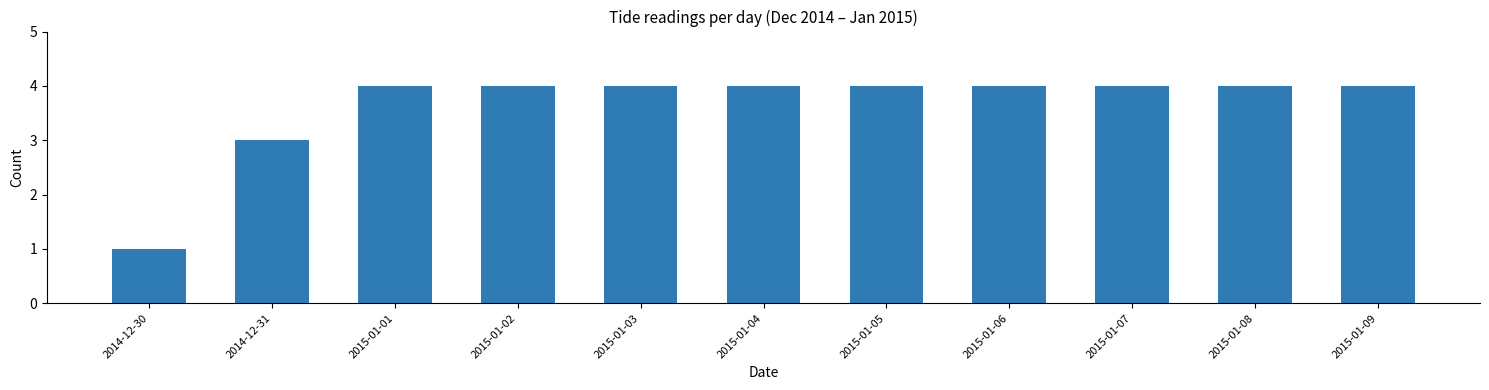

What is the ratio of the value at 2015-01-09 to the value at 2015-01-05?

1.0